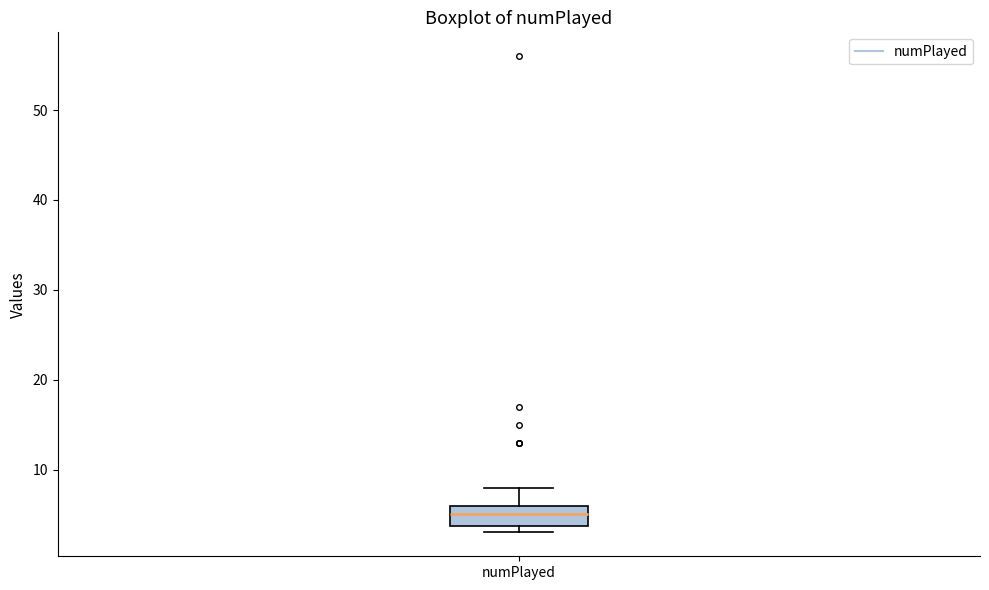

Where does the median line of the box for numPlayed sit on the y-axis? The values are not printed on the chart, so give them approximately, as read against the axis.

5